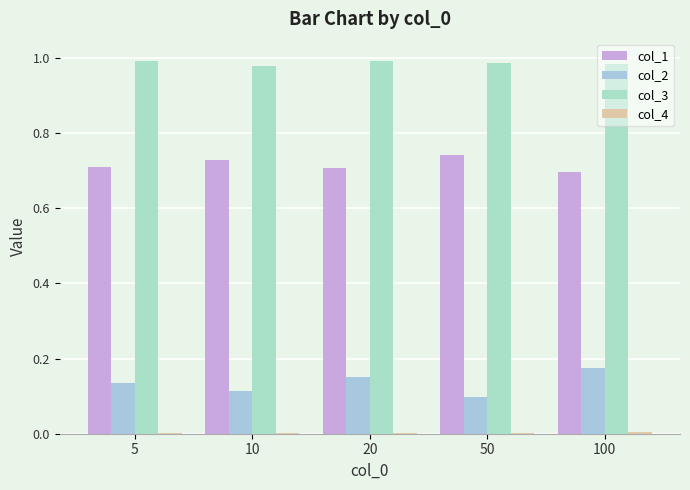

Is the value of col_3 at 10 greater than the value of col_4 at 50?

Yes